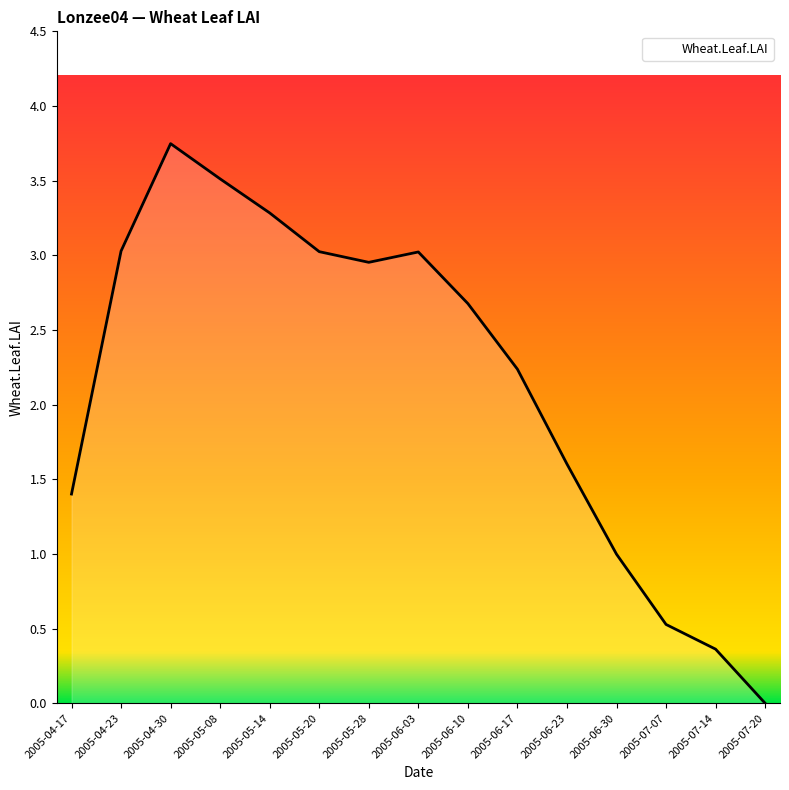

How many positive values are there?

14